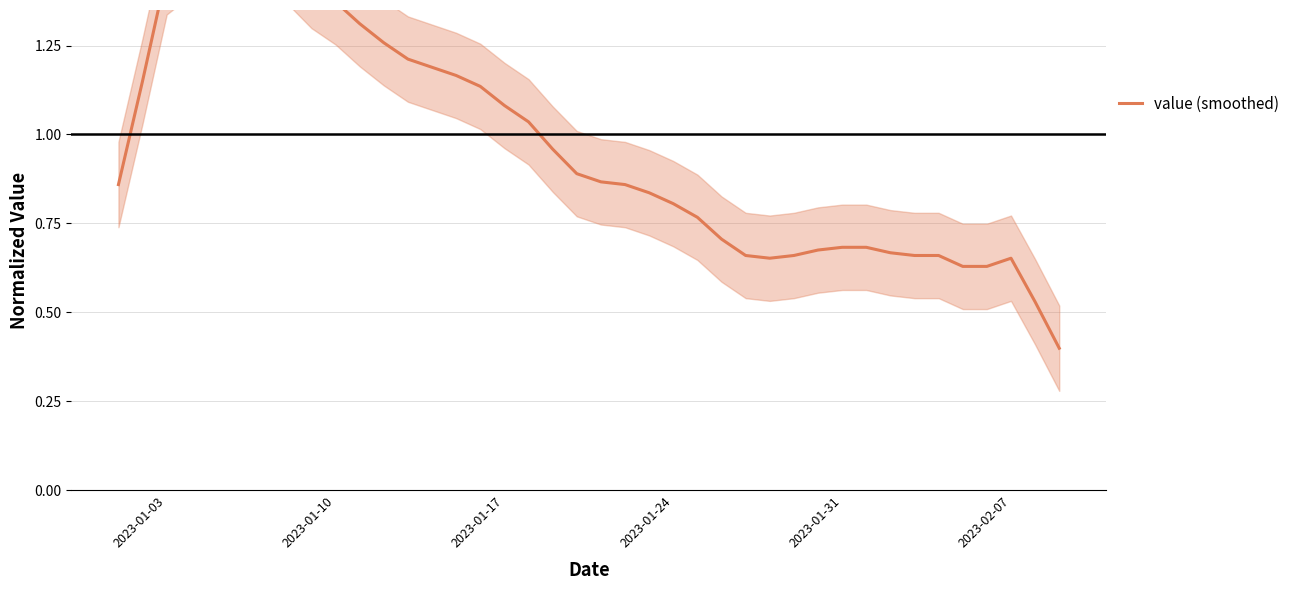

What is the difference between the maximum and minimum values?

1.1